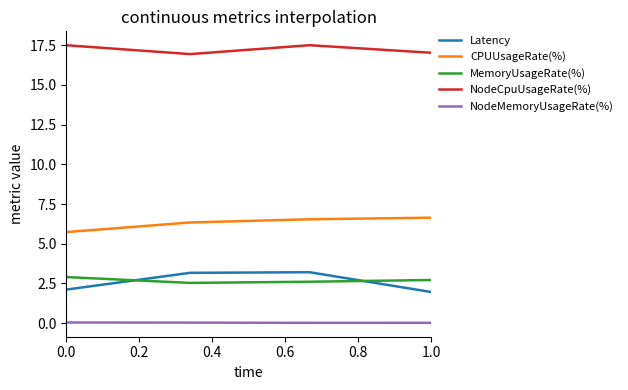

True or false: NodeCpuUsageRate(%) and Latency cross at least once.

False